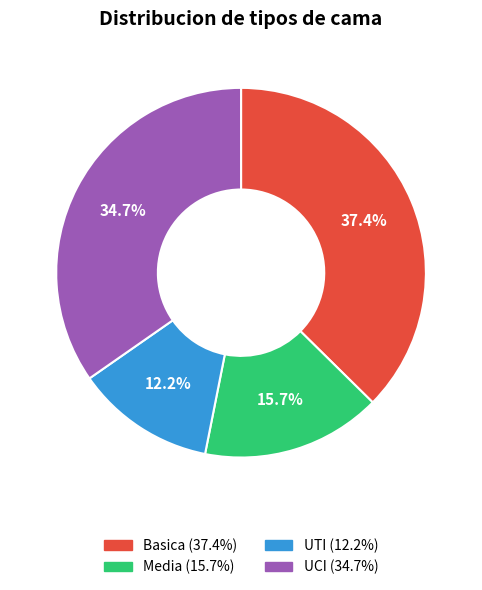

Count the number of slices in the pie.

4